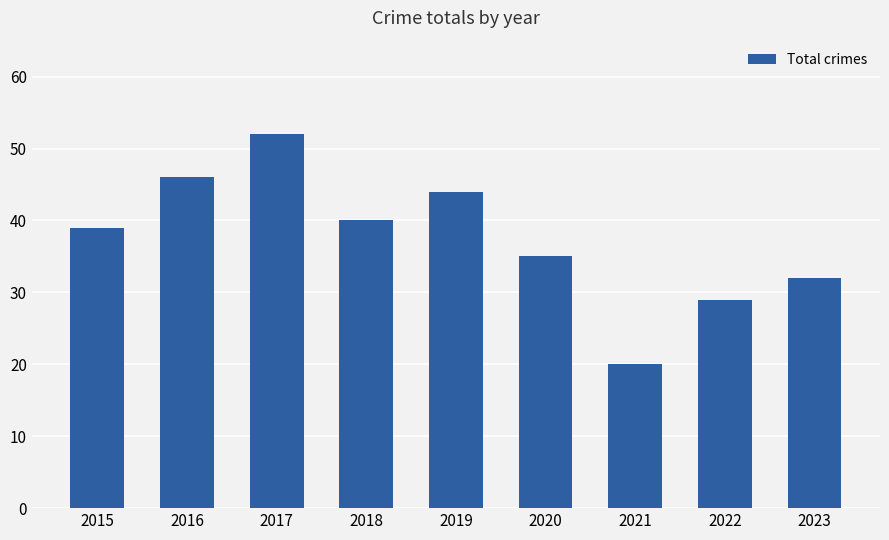

What is the value of the 7th bar from the left?

20